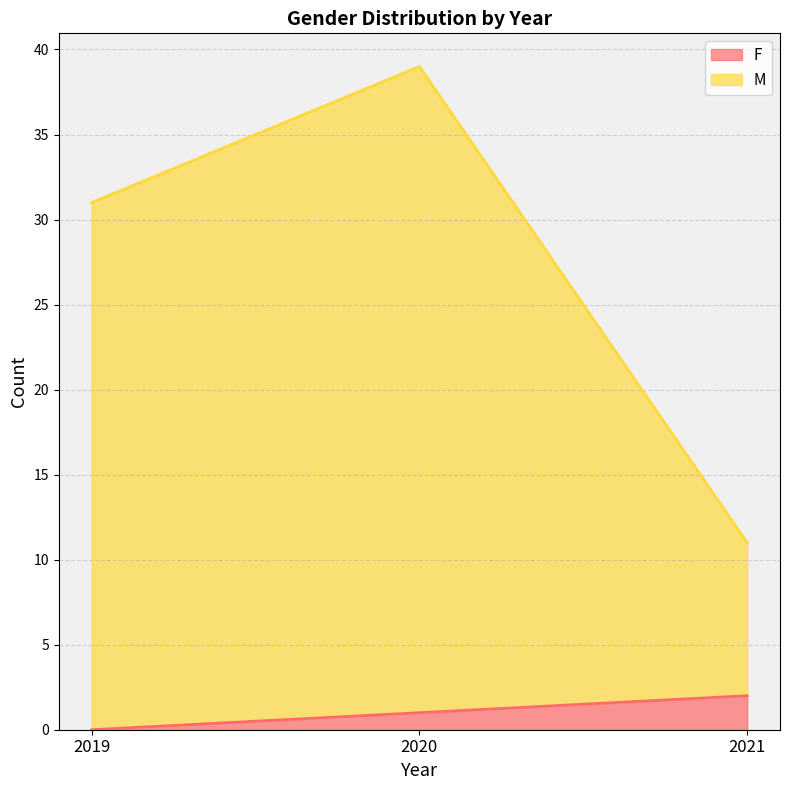

At which category does the chart reach its minimum across all series?

2019